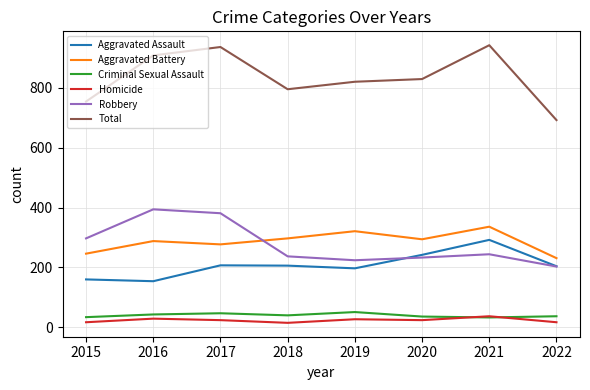

True or false: Robbery has more than 1 interior local peaks.

True